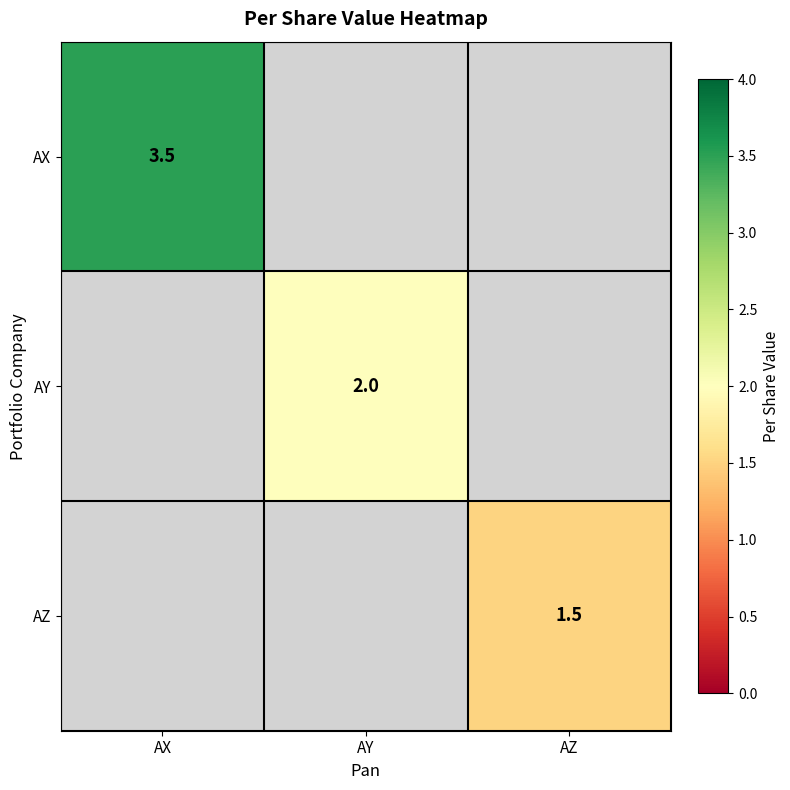

Which has a higher value, AY or AX?

AX